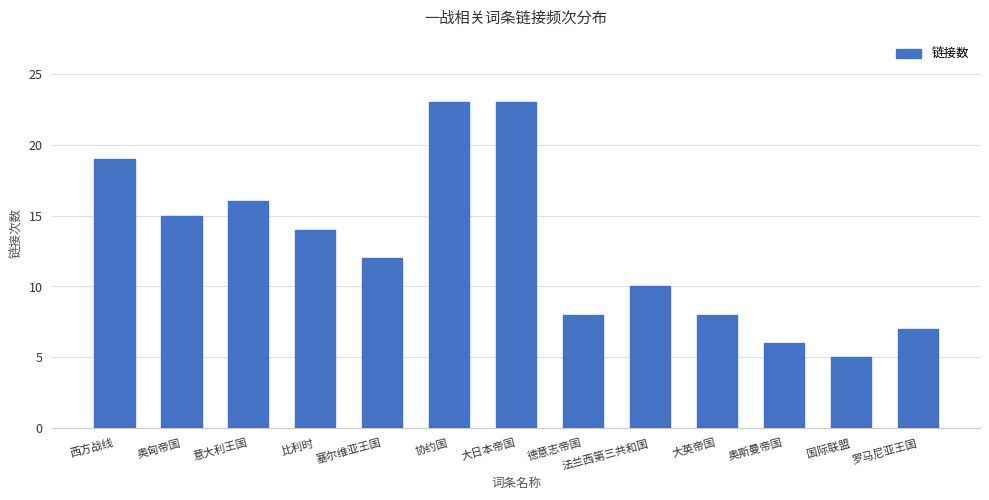

What is the change in value from 西方战线 to 大日本帝国?

+4